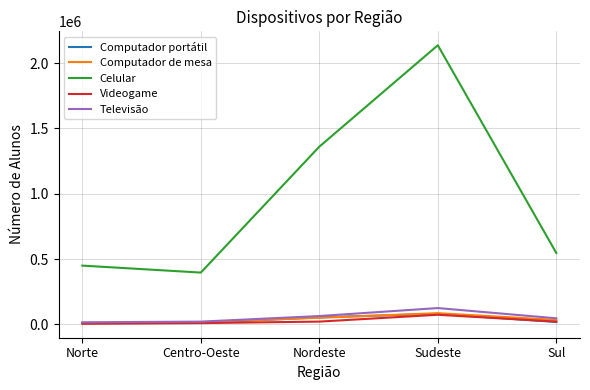

What is the sum of the Computador portátil values at Sudeste and Sul?

100122